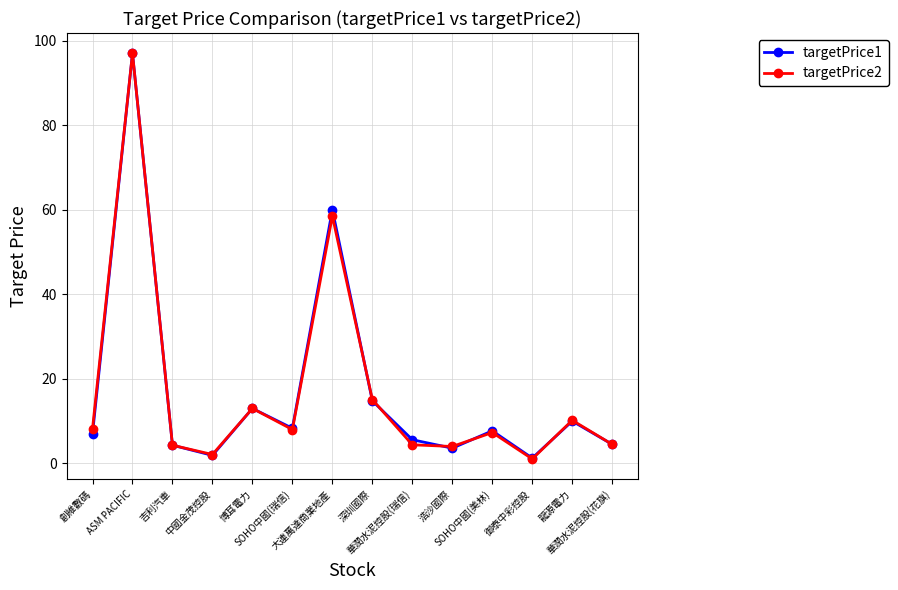

What position from the right is 吉利汽車?

12